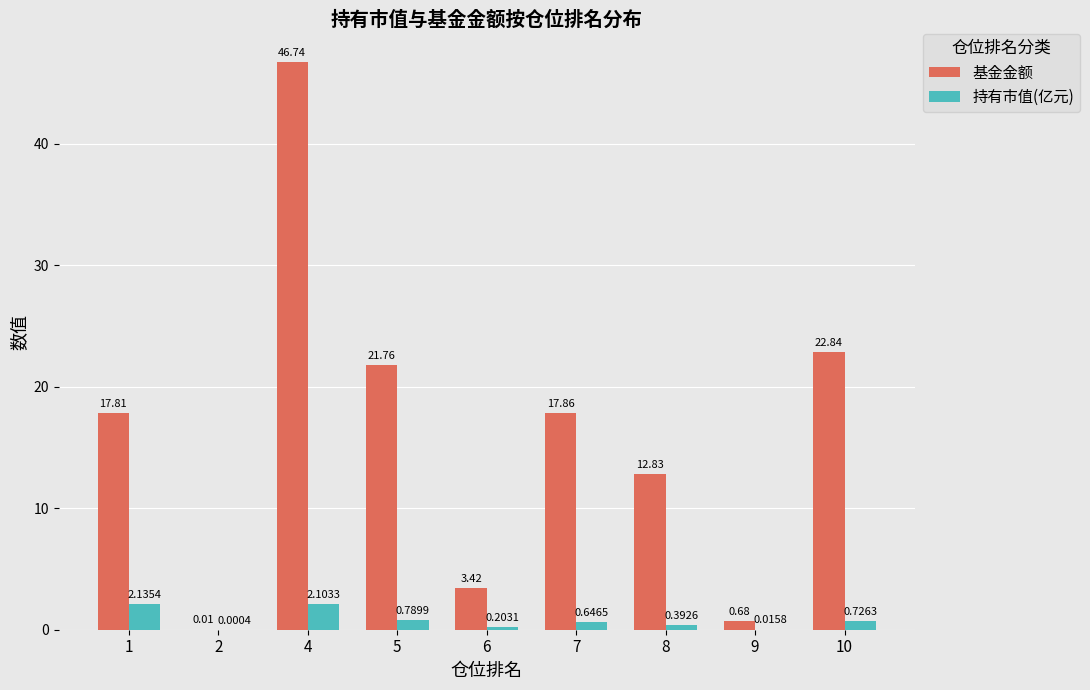

How many series are shown in this chart?

2